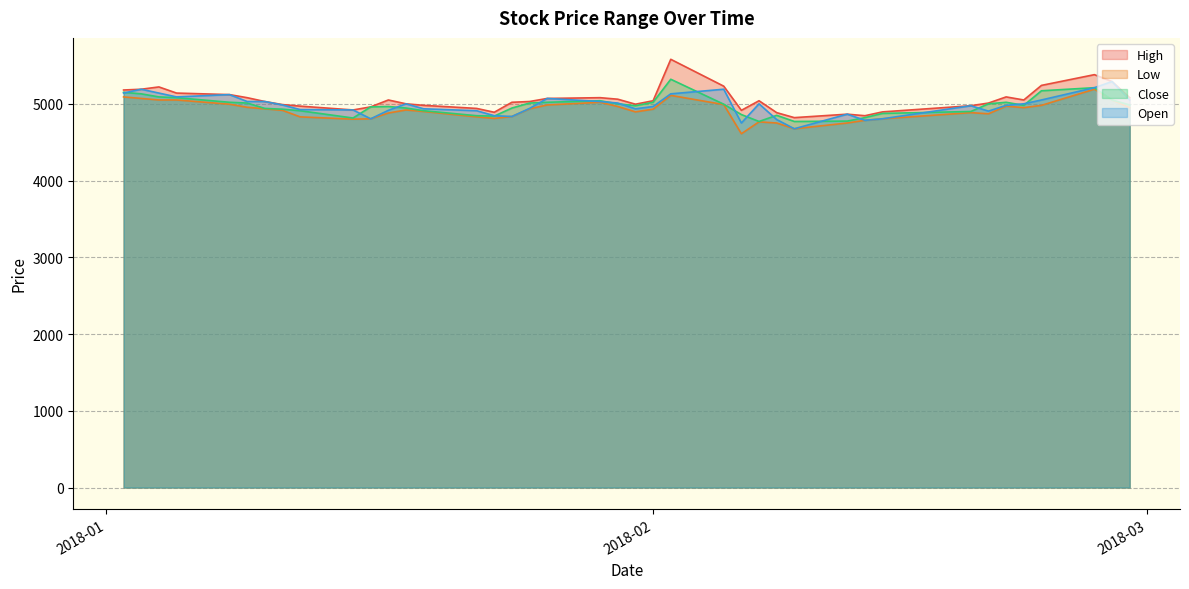

Reading left to right, transcribe all the data shown in this chart.

High: 5180	5190	5220	5140	5120	5080	5030	4990	4970	4920	4960	5050	5000	4980	4940	4890	5020	5030	5070	5080	5060	4995	5040	5580	5230	4915	5040	4885	4820	4865	4845	4895	4975	5010	5090	5050	5240	5380	5290	5080
Low: 5090	5070	5050	5050	4995	4955	4935	4915	4830	4800	4805	4880	4920	4900	4830	4810	4835	4935	4985	5020	4965	4895	4930	5110	4990	4610	4765	4750	4675	4750	4785	4805	4885	4870	4970	4950	4980	5190	5050	4950
Close: 5150	5130	5090	5080	5020	5010	4940	4930	4910	4815	4960	4965	4945	4910	4845	4840	4945	5010	5020	5040	5000	4975	5020	5320	4995	4860	4770	4850	4770	4775	4820	4875	4900	5000	5020	4980	5170	5210	5050	4985
Open: 5140	5190	5140	5090	5120	5030	5030	4985	4925	4920	4805	4915	5000	4935	4910	4845	4835	4940	5070	5030	5010	4935	4965	5130	5190	4750	5000	4795	4675	4865	4785	4805	4975	4905	4980	5000	5050	5210	5290	5050